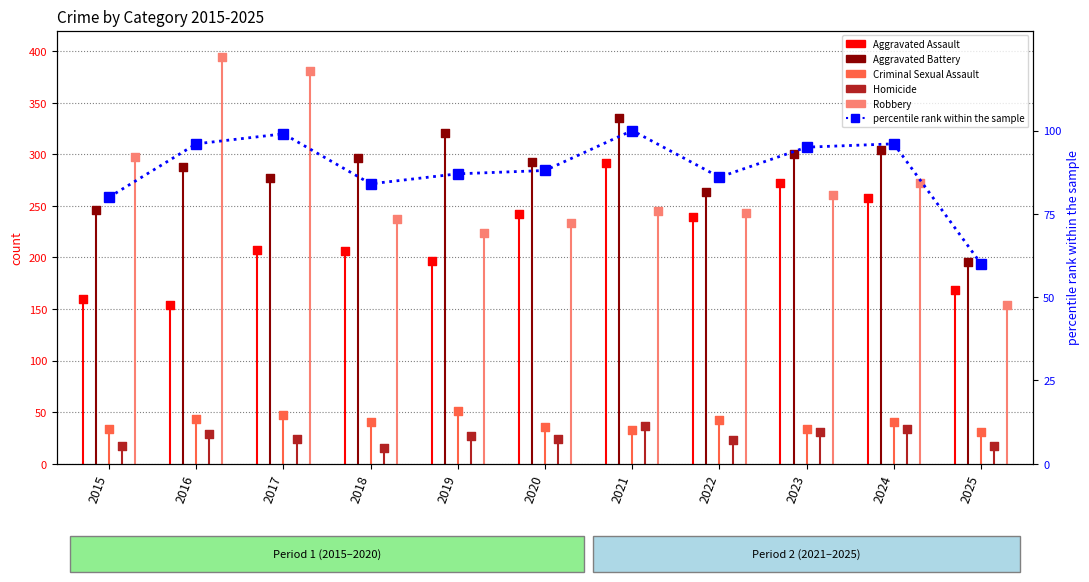

What is the total value across all series at 2020?

916